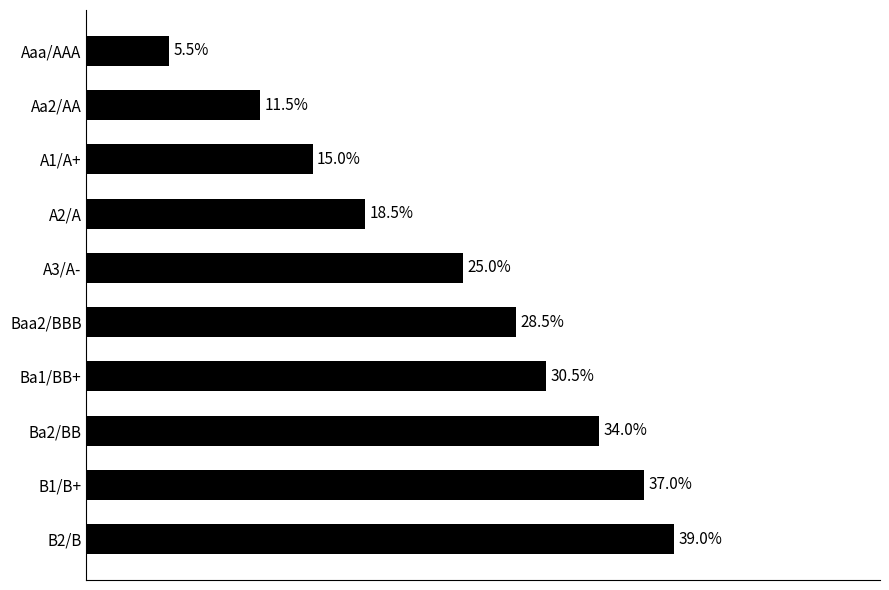

What is the greatest value displayed?

0.4